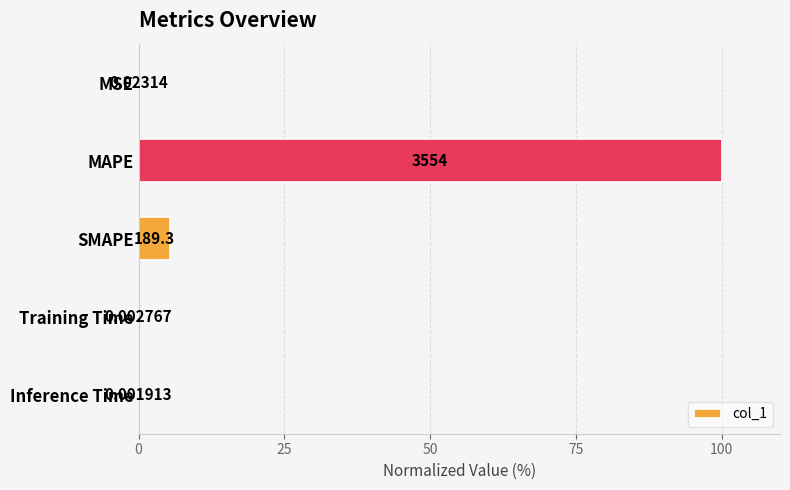

Count the number of data series in this chart.

1